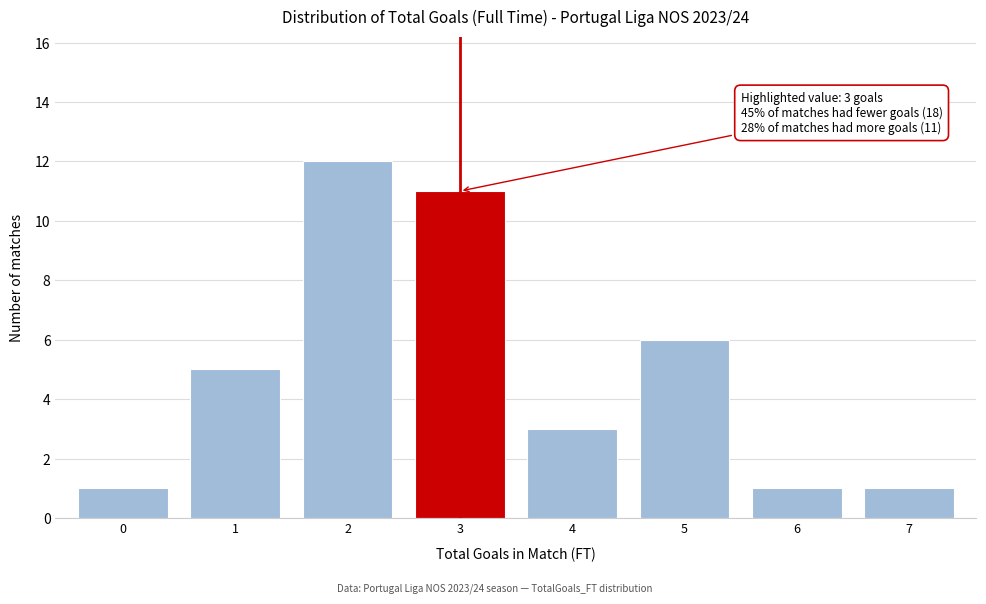

Reading left to right, what are all the values shown in this chart?

1	5	12	11	3	6	1	1